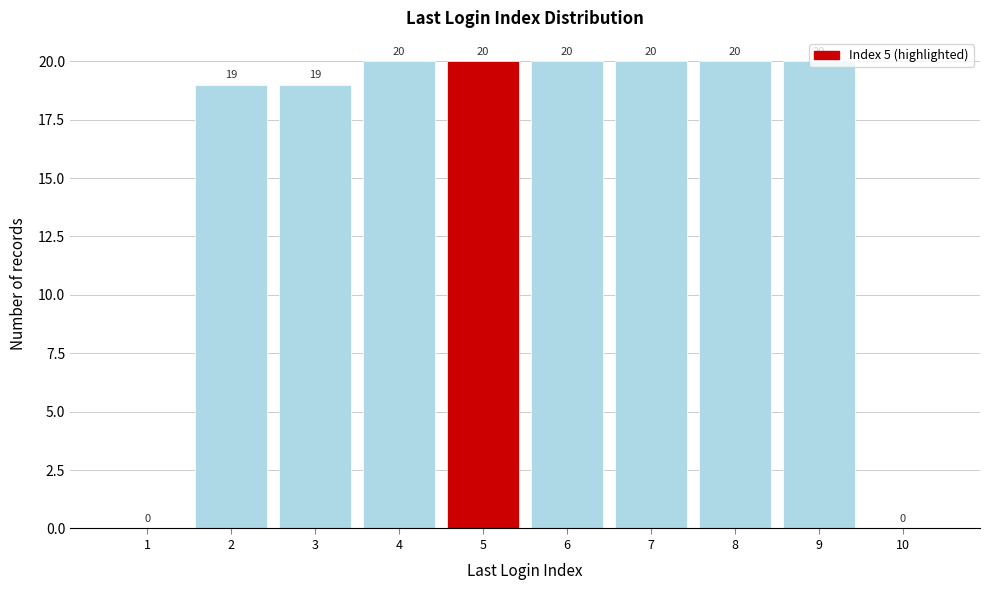

What is the ratio of the value at 8 to the value at 6?

1.0